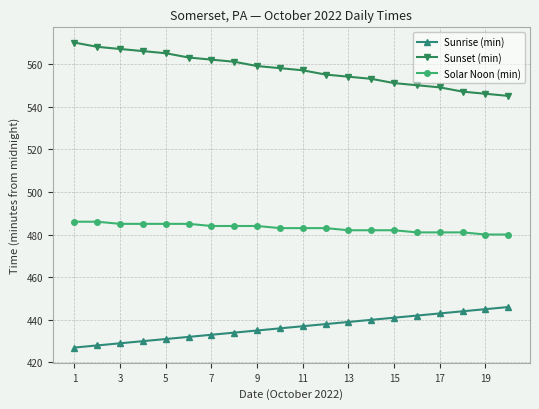

What is the value of the Solar Noon (min) point at the 5th from the left?

485